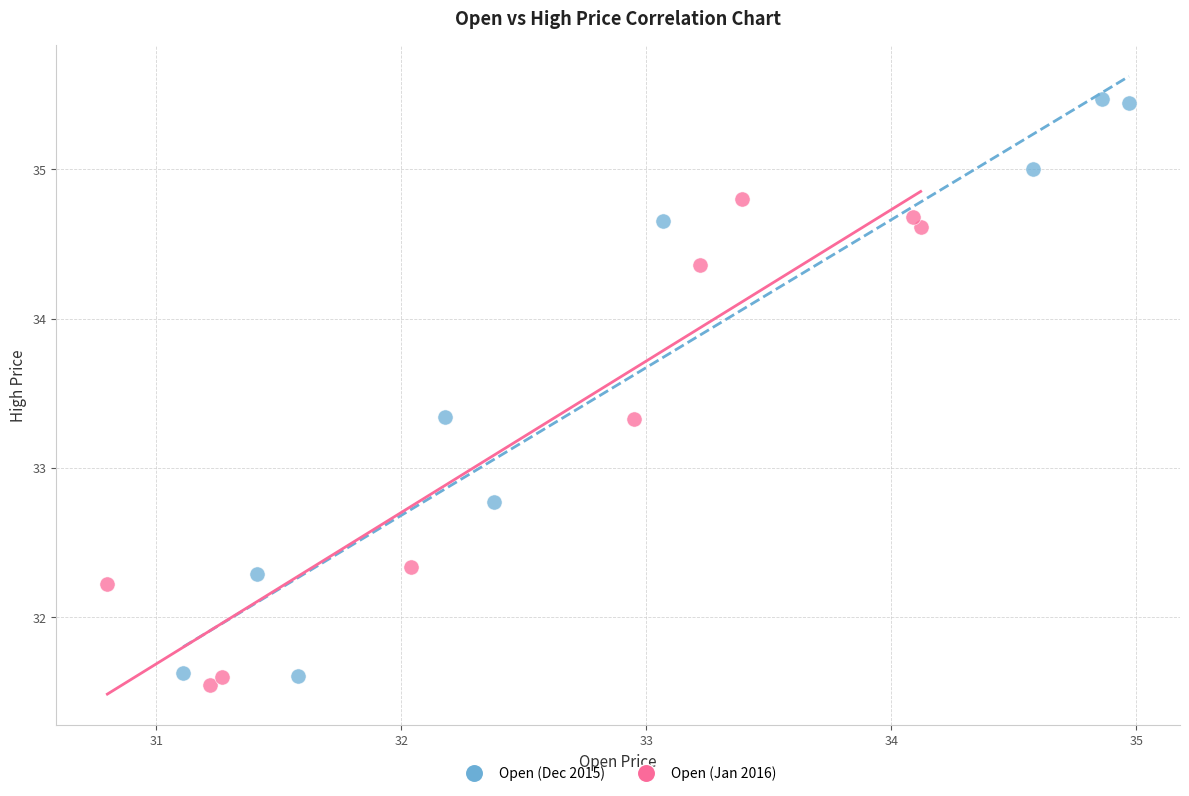

Which series has the widest spread of Y values?

Open (Dec 2015)